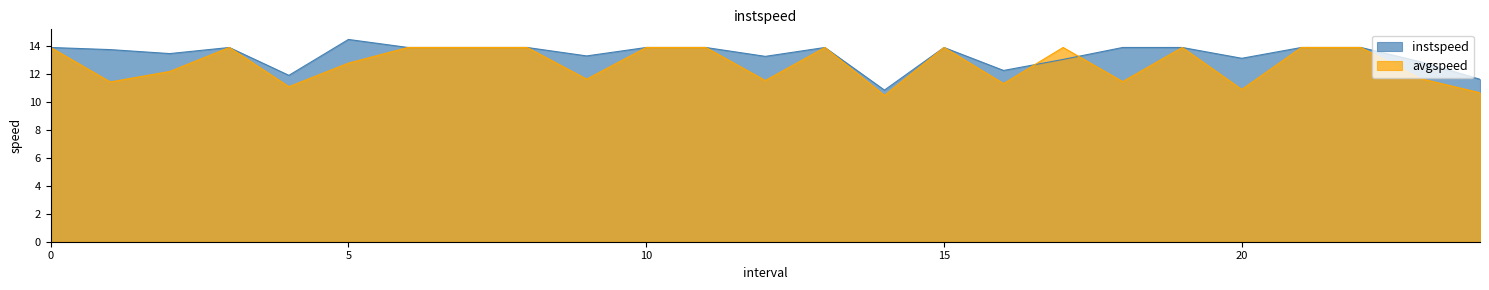

The instspeed series shows 13.9 at 19. True or false?

True